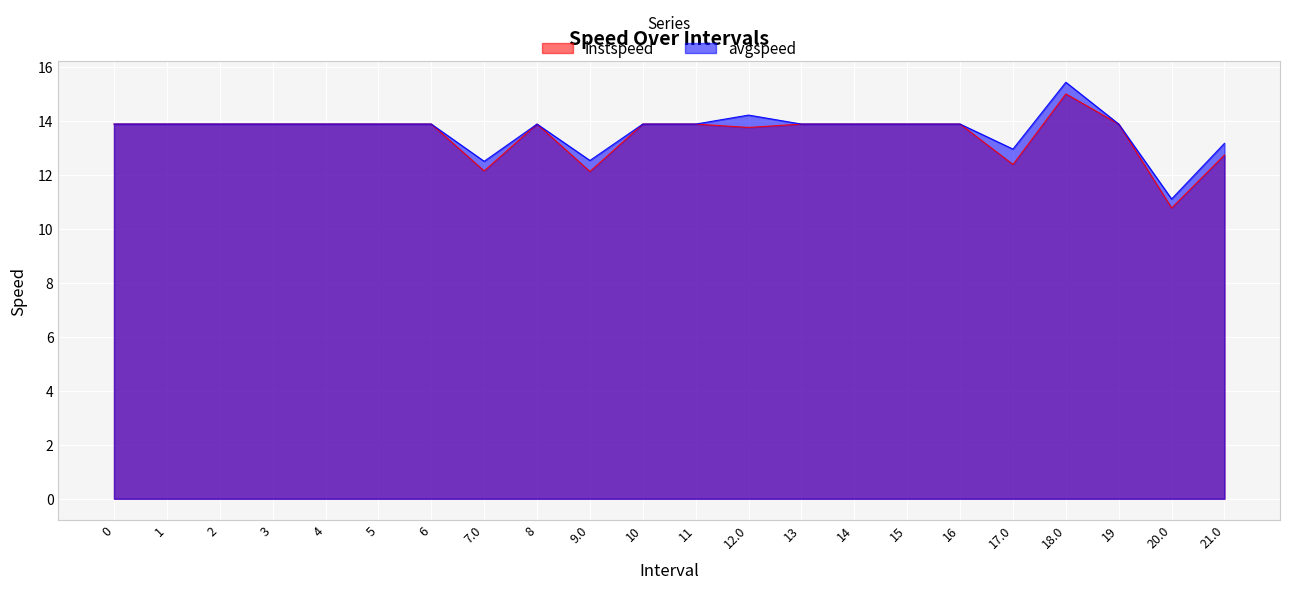

What is the highest value of the avgspeed series?

15.4